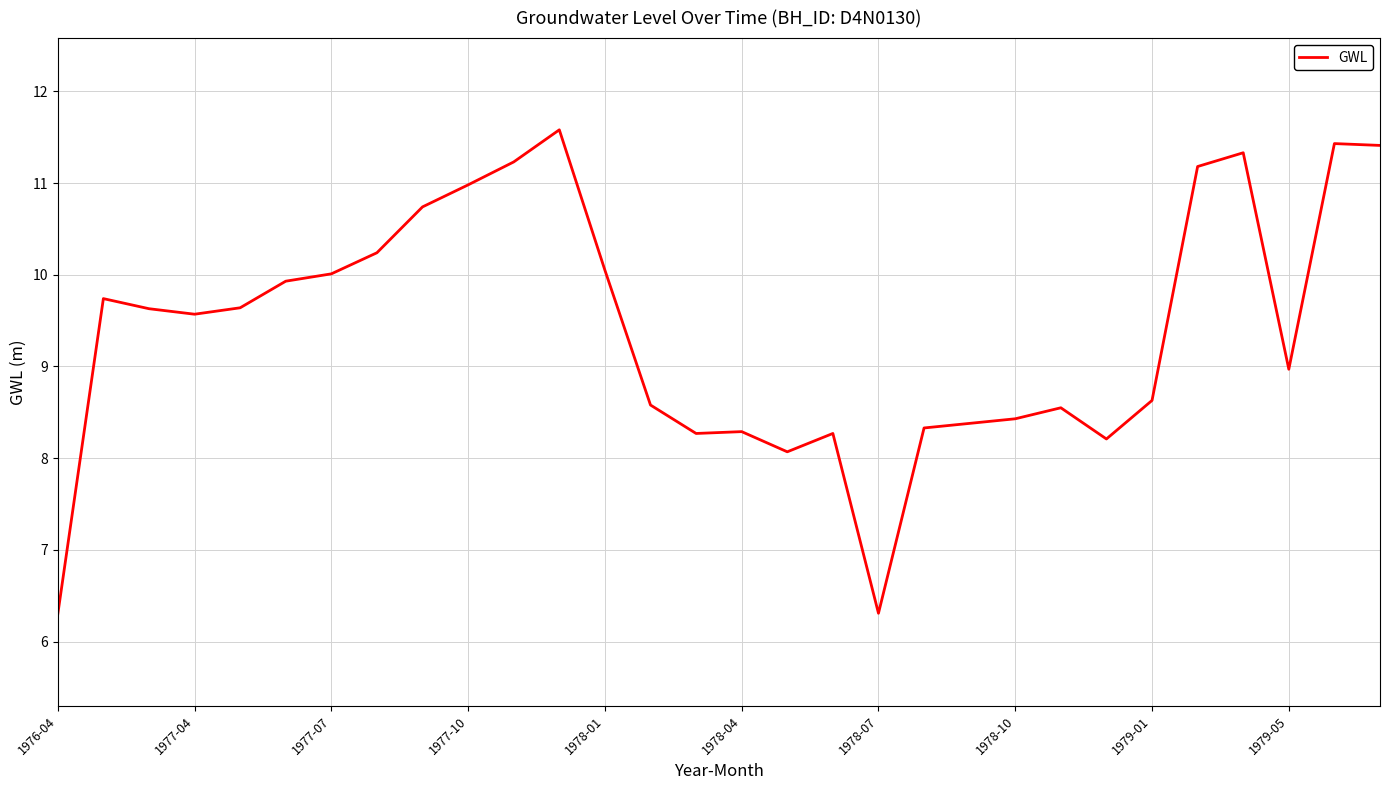

What is the minimum value shown in the chart?

6.3